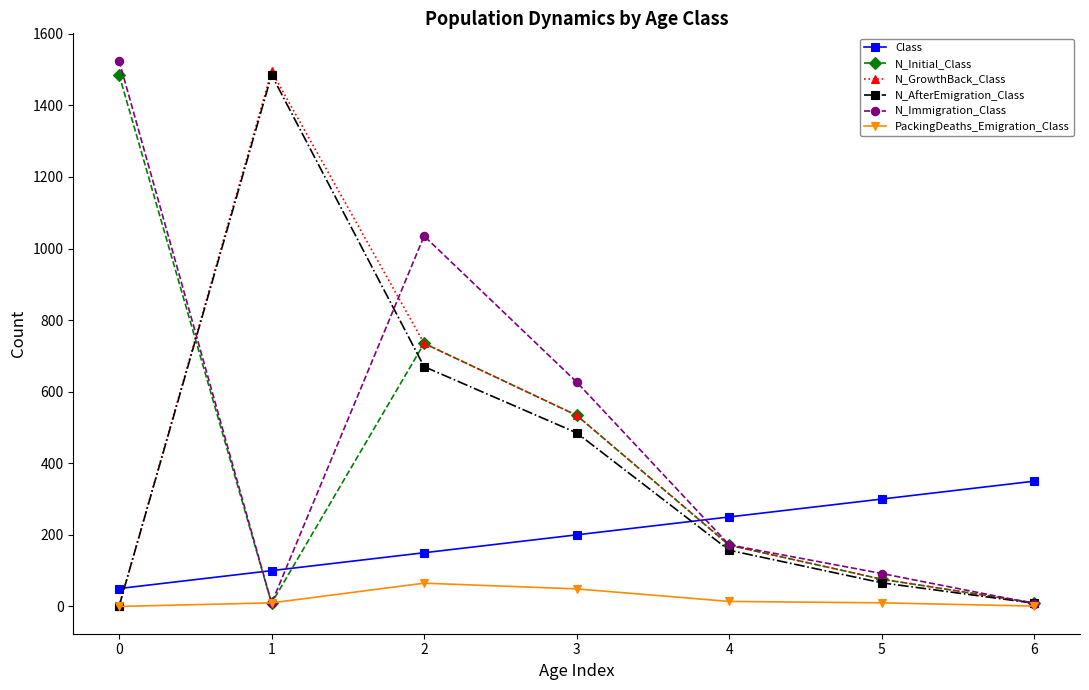

Which series ends up on top after the final intersection of Class and N_GrowthBack_Class?

Class